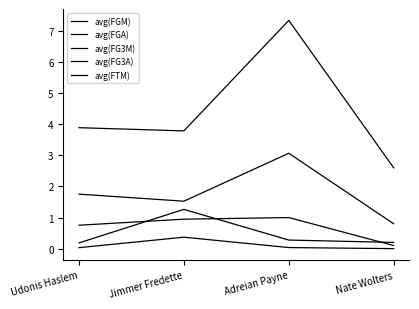

What is the label of the 3rd point from the right?

Jimmer Fredette